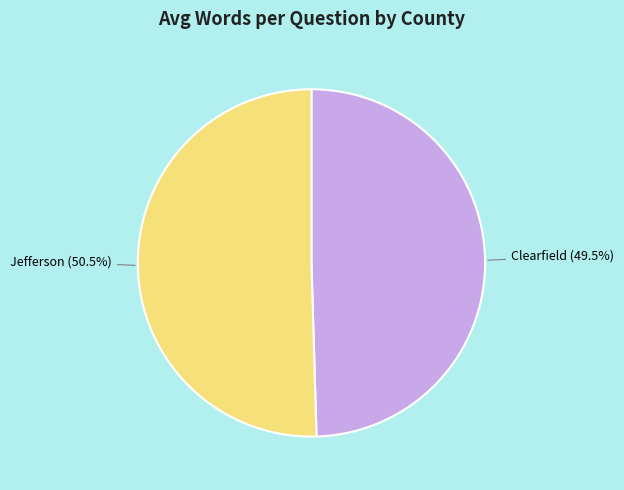

Which slice represents more than half of the pie?

Jefferson